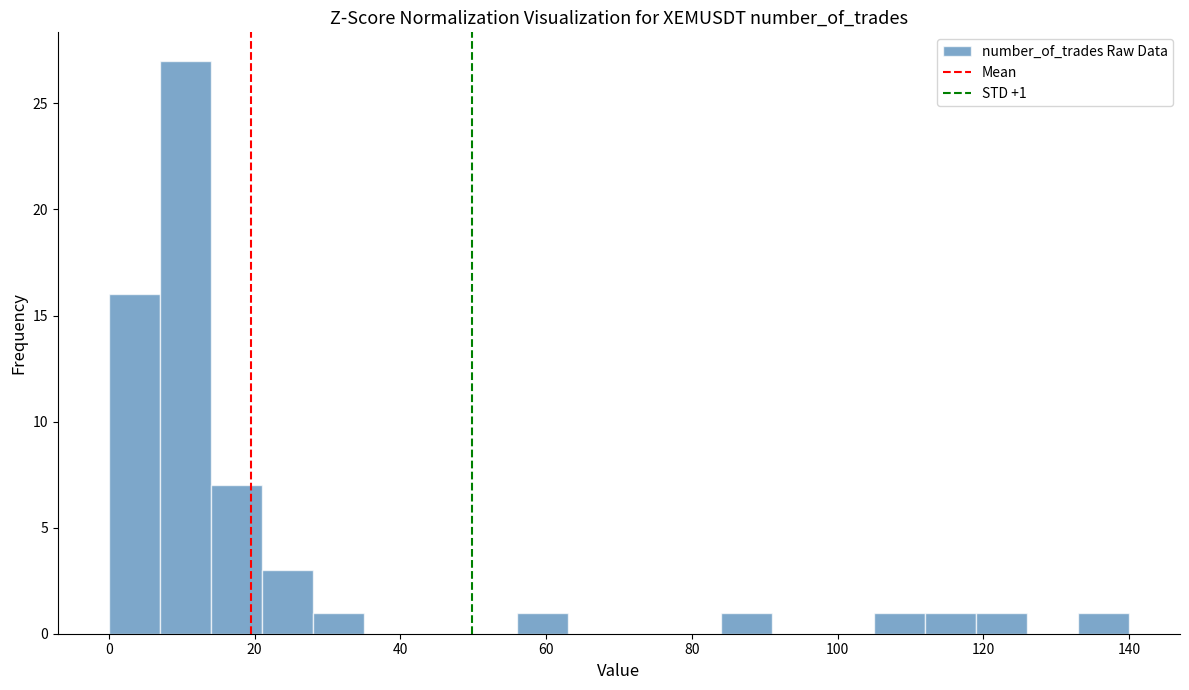

Around what value on the x-axis is the tallest bar? Give the approximate position of its centre, as read against the axis.

10